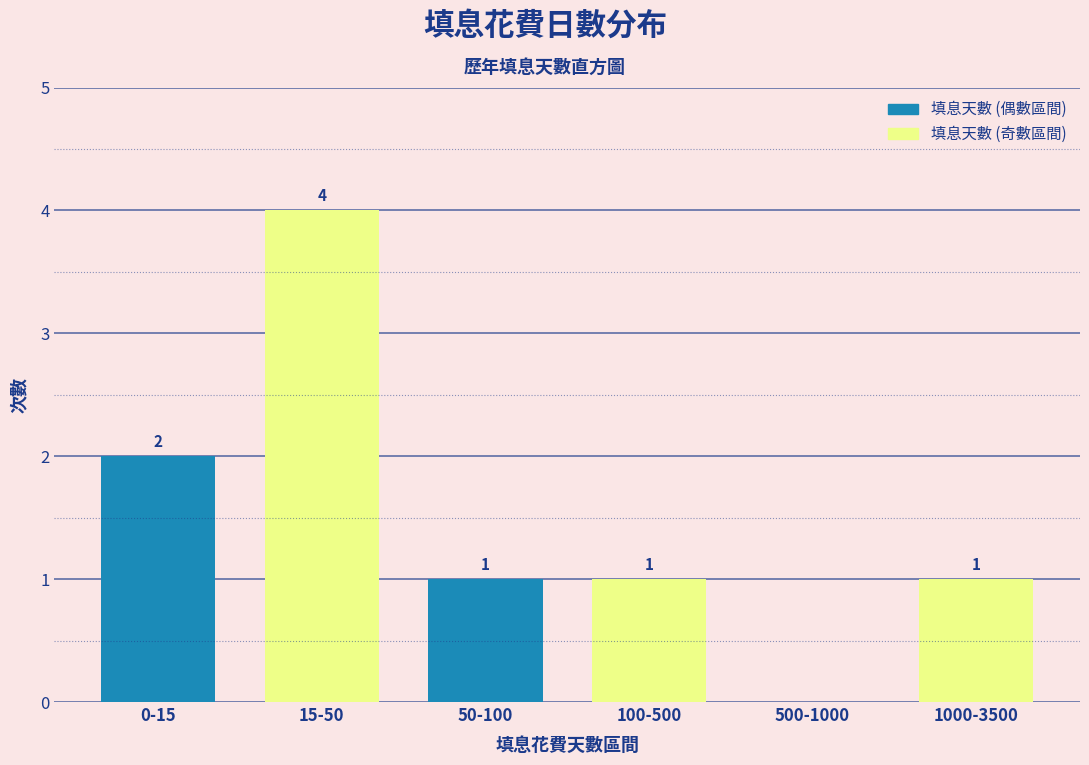

Reading left to right, list all the values displayed in this chart.

0-15=2	15-50=4	50-100=1	100-500=1	500-1000=0	1000-3500=1